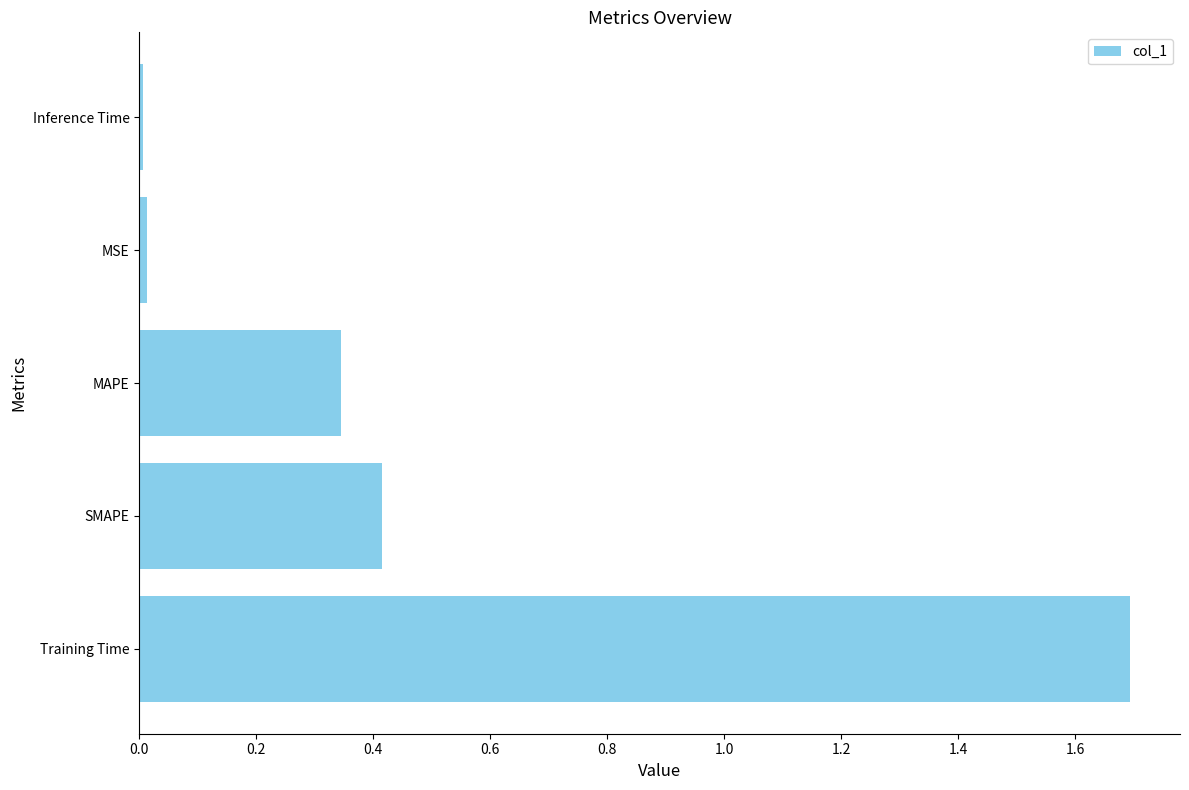

What is the sum of all values?

2.5